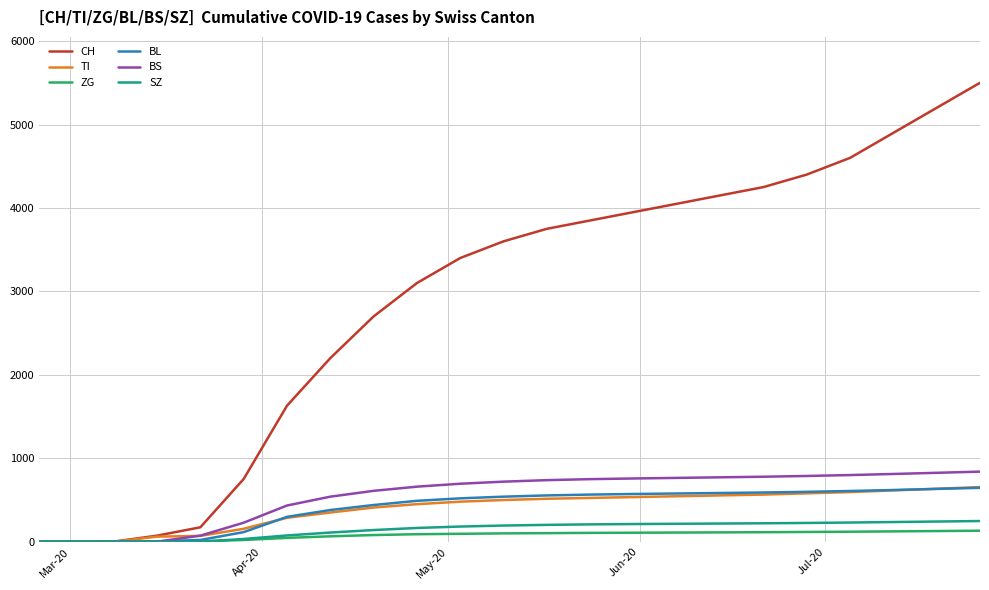

Which series has the largest range (max minus min)?

CH